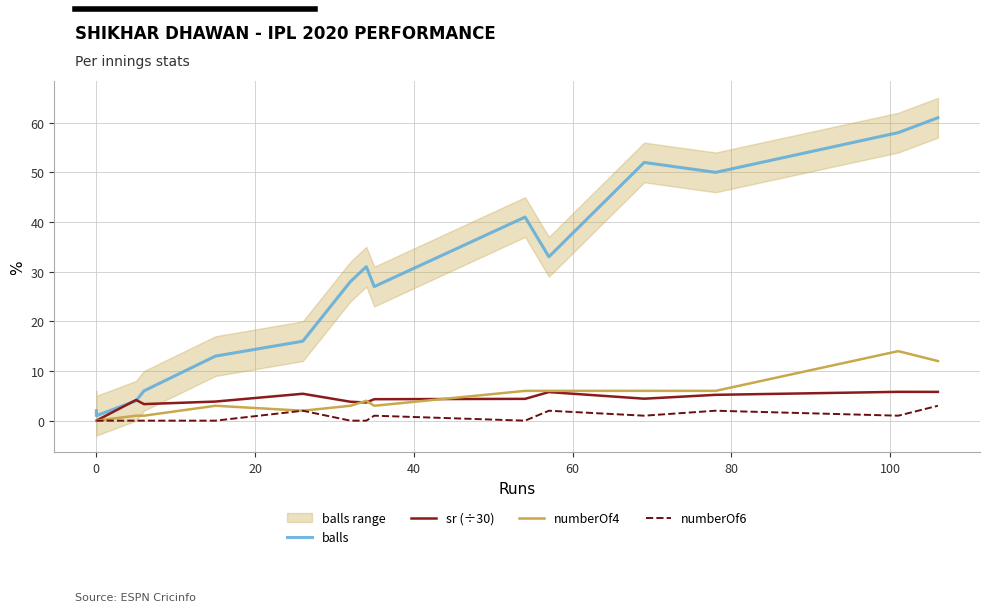

Does the chart display data point markers on the line(s)?

No